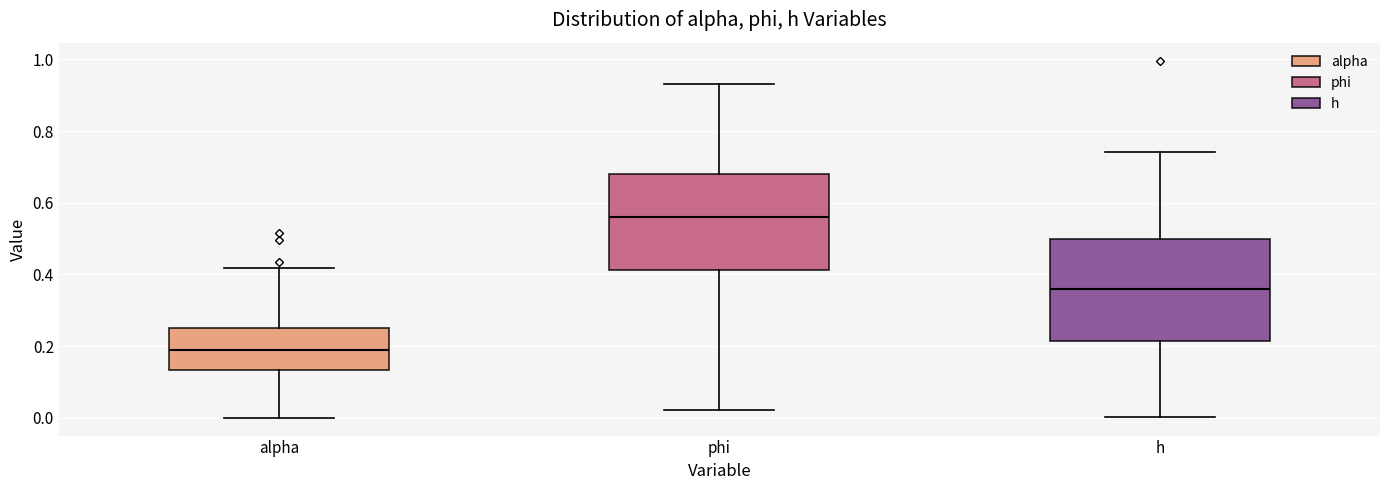

Reading left to right, read every box against the y-axis: the position of its median line, the range the box covers, and the ends of its whiskers. The values are not printed on the chart, so give them approximately, as read against the axis.

alpha: median 0.18, box 0.14 to 0.24, whiskers 0.00 to 0.42
phi: median 0.56, box 0.42 to 0.68, whiskers 0.02 to 0.94
h: median 0.36, box 0.22 to 0.50, whiskers 0.00 to 0.74